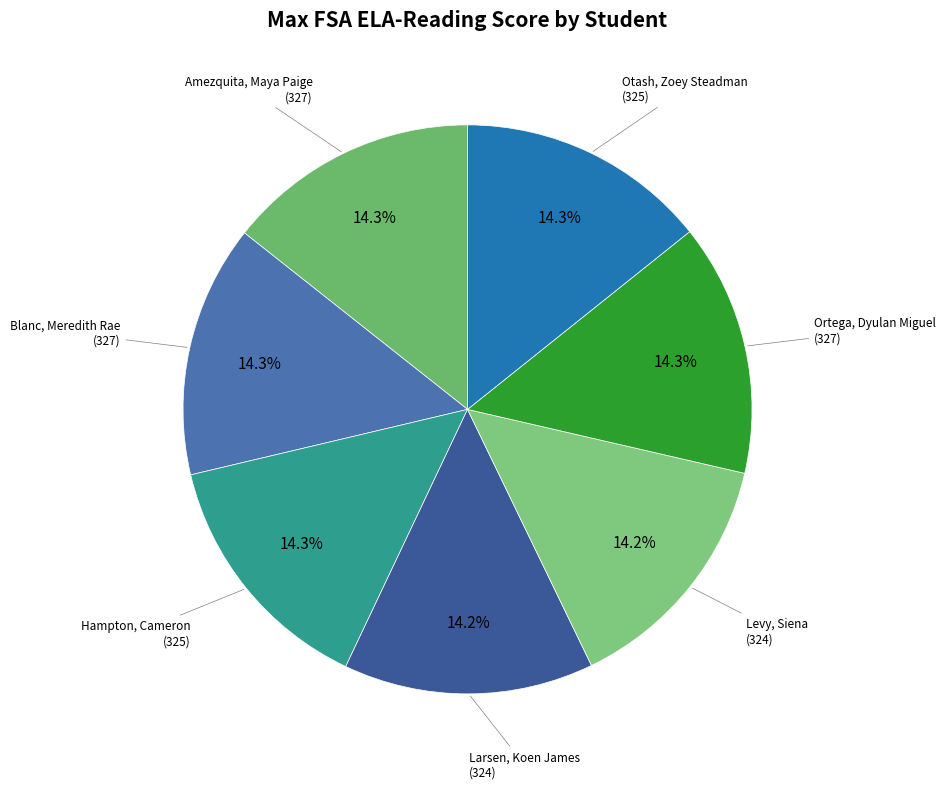

How much of the chart is everything except Blanc, Meredith Rae?

85.7%